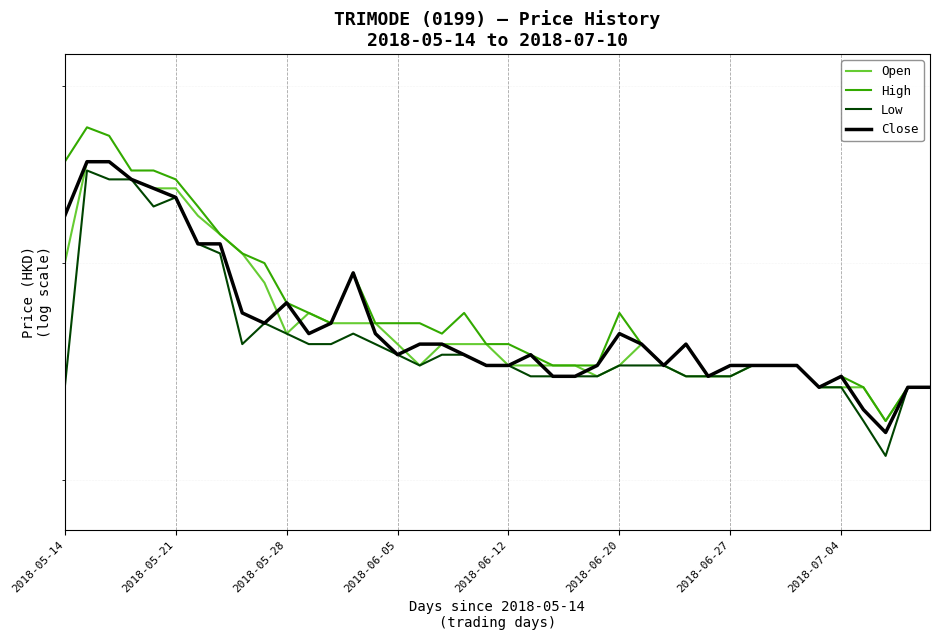

What is the total value across all series at 39?

1.8